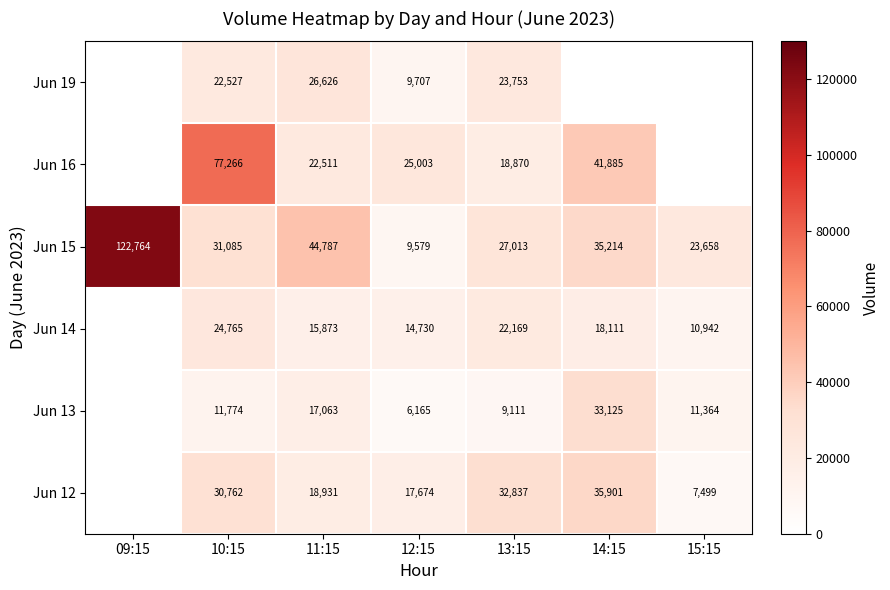

What is the difference between the Jun 12 values at 15:15 and 12:15?

10175